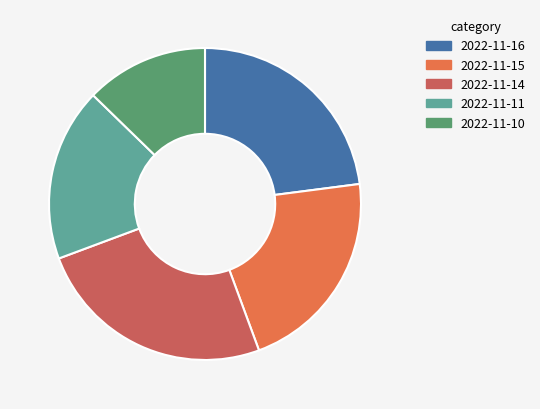

Is there any slice that represents more than half of the pie?

No